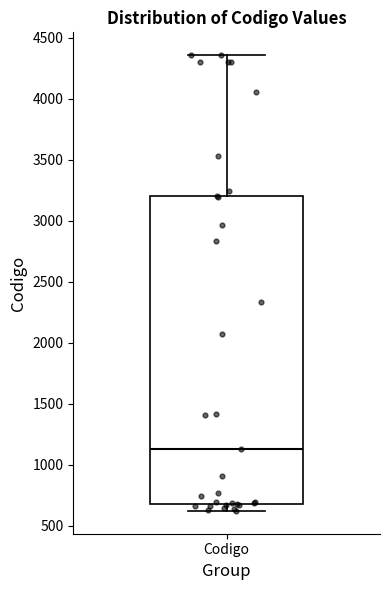

Read this box plot against the y-axis: the position of the median line, the range covered by the box, and the ends of both whiskers. The values are not printed on the chart, so give them approximately, as read against the axis.

median 1150, box 700 to 3200, whiskers 600 to 4350